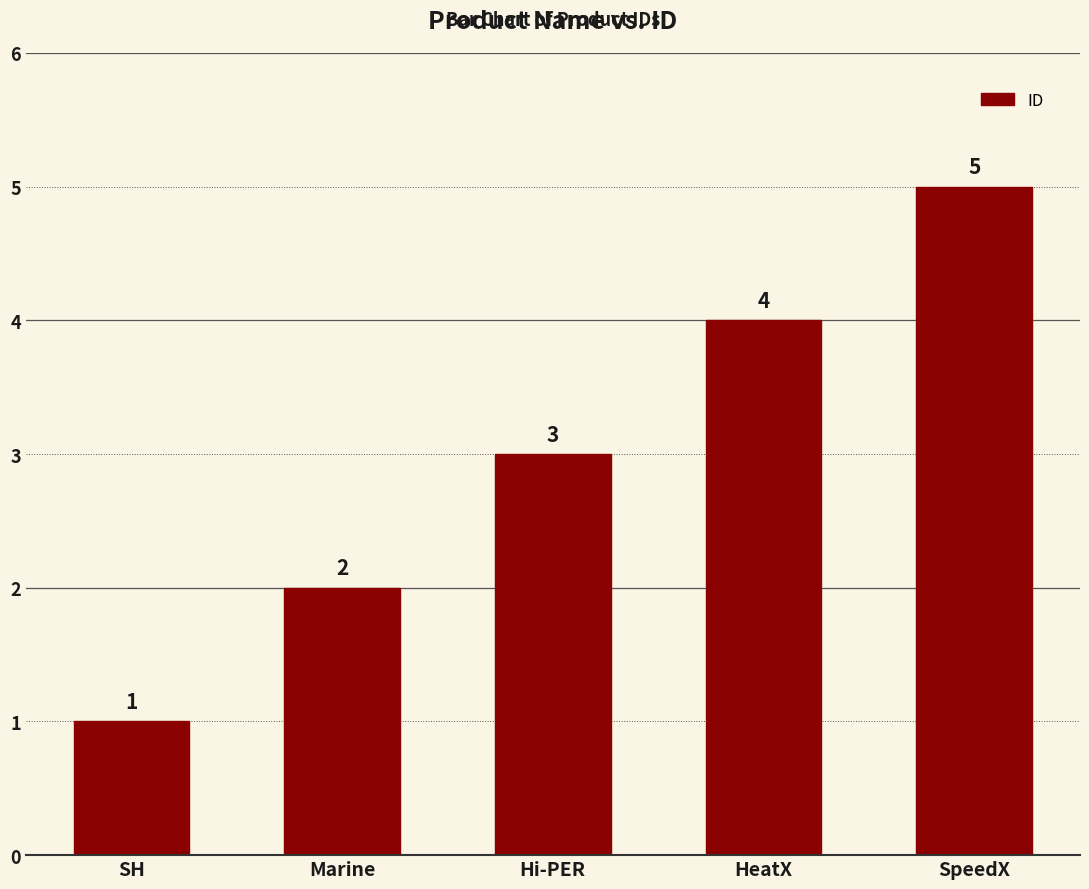

What is the minimum value shown in the chart?

1